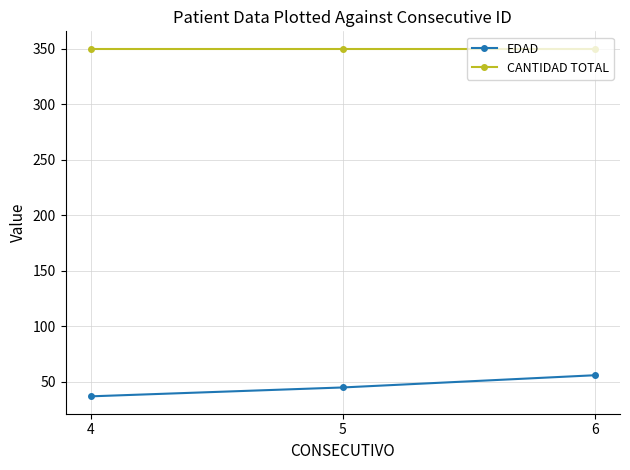

What is the sum of all CANTIDAD TOTAL values?

1050